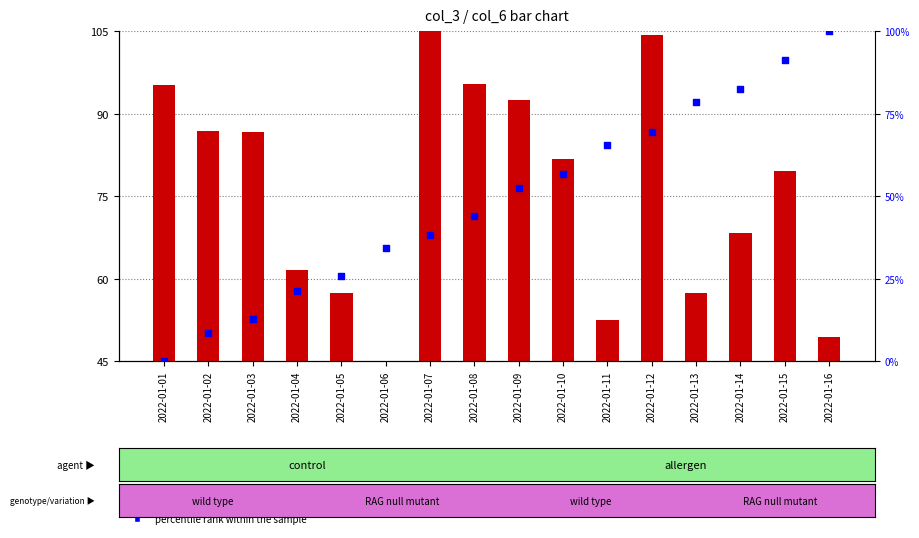

Is the value of count at 2022-01-01 greater than the value of percentile rank within the sample at 2022-01-02?

Yes